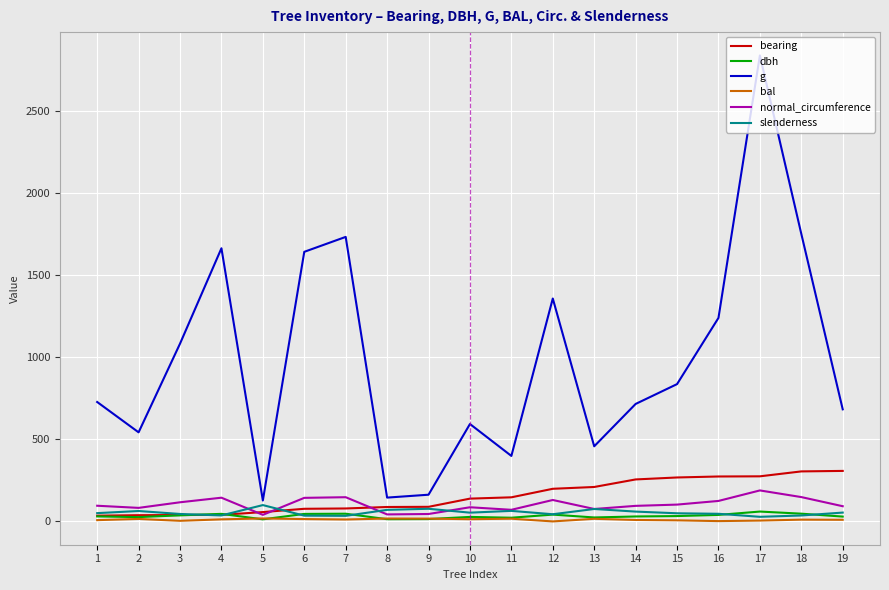

How many lines are shown in the chart?

6